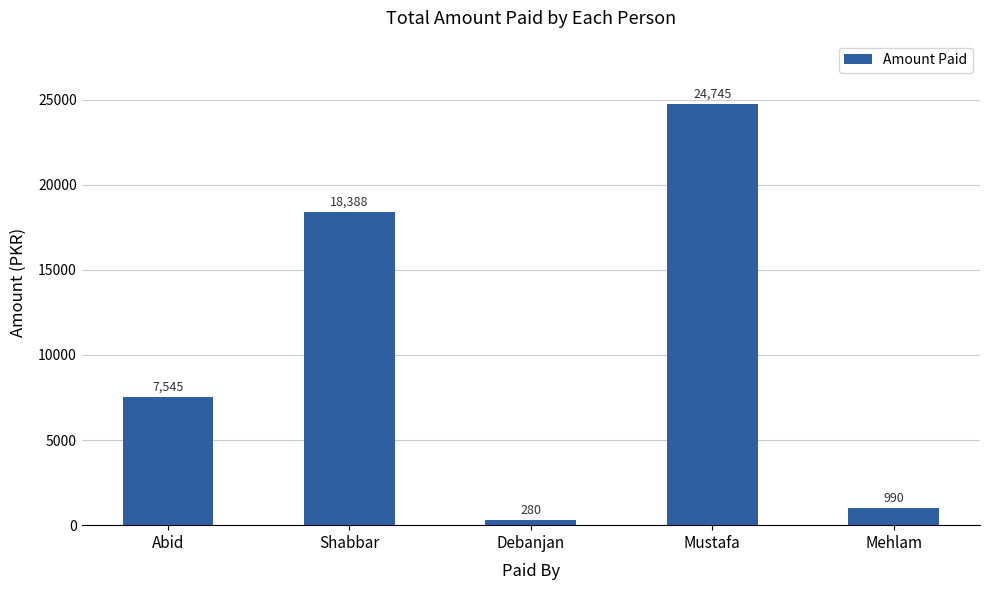

What is the value of the 2nd bar from the left?

18388